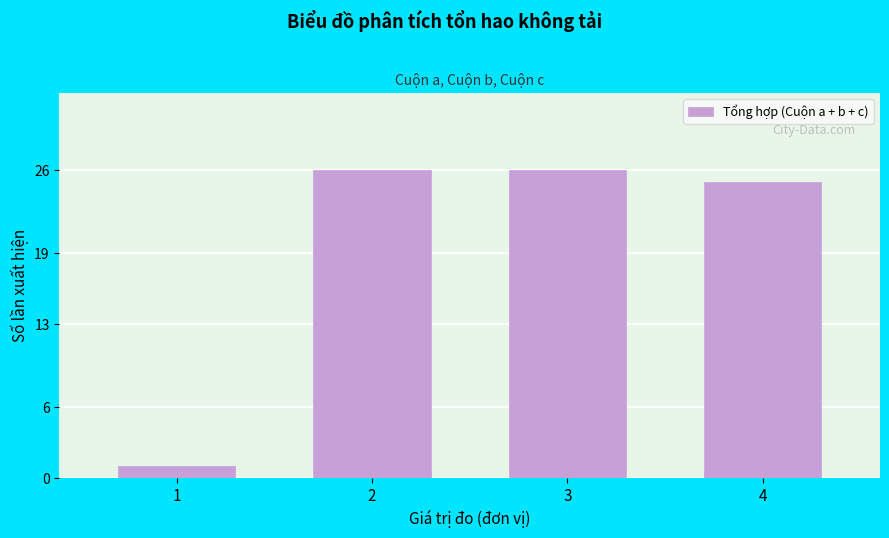

Reading right to left, transcribe all the data shown in this chart.

25	26	26	1